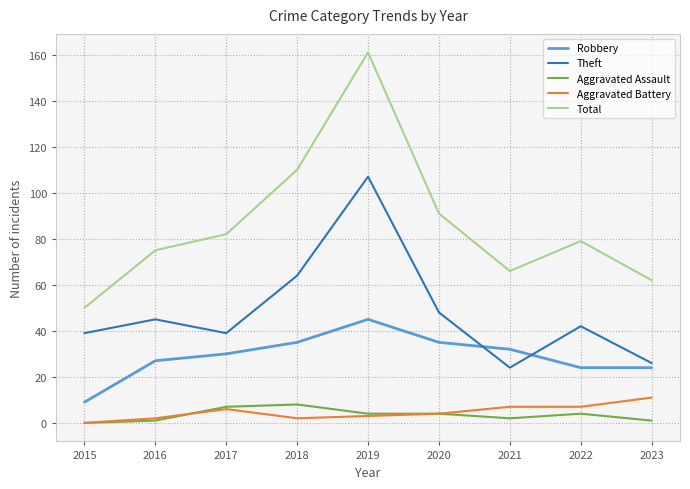

Where is the first local minimum for Theft?

2017